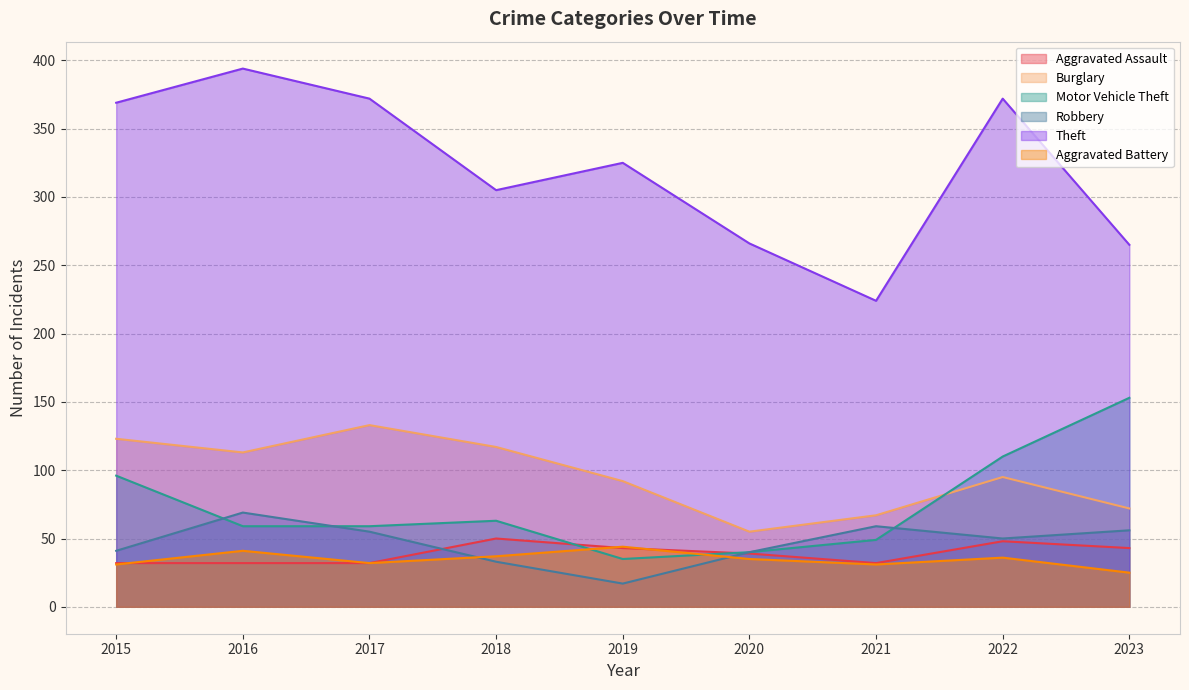

Where is Burglary nearest to the value 94?

2022